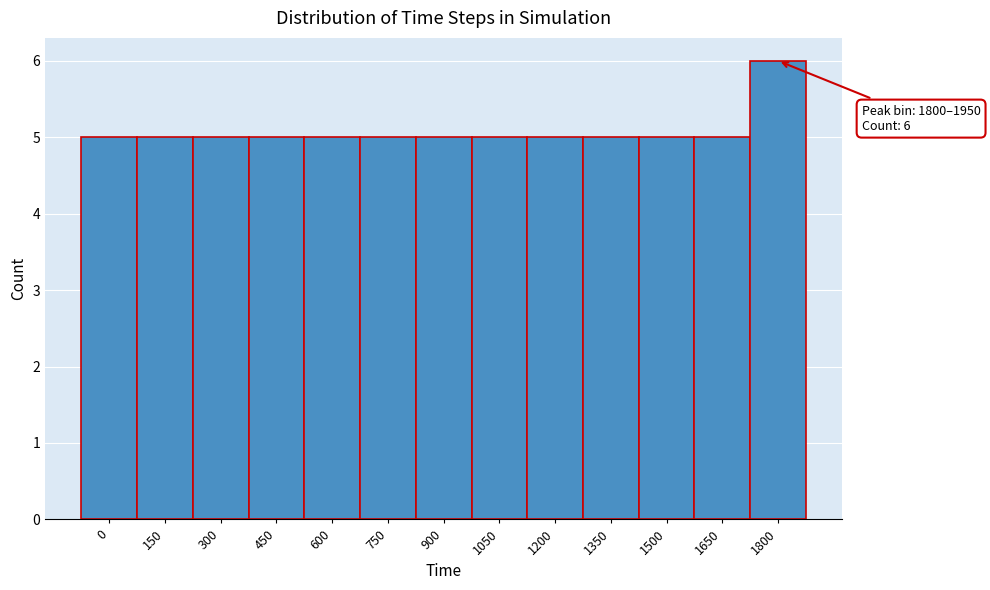

Reading right to left, extract all data points from this chart.

1800=6	1650=5	1500=5	1350=5	1200=5	1050=5	900=5	750=5	600=5	450=5	300=5	150=5	0=5